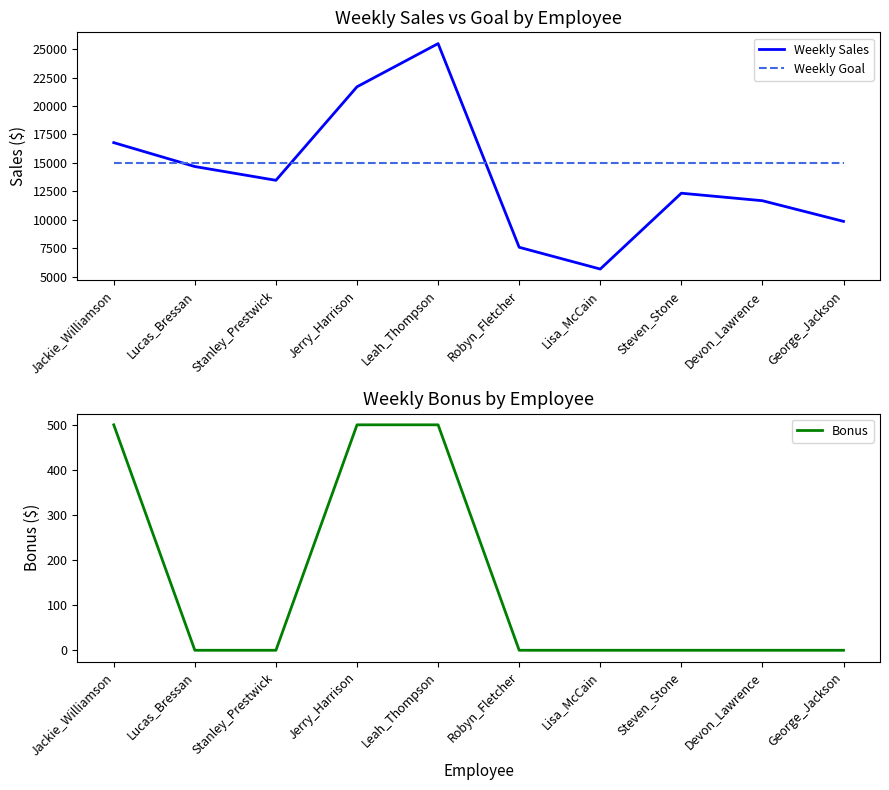

What is the sum of all Weekly Sales values?

139316.8